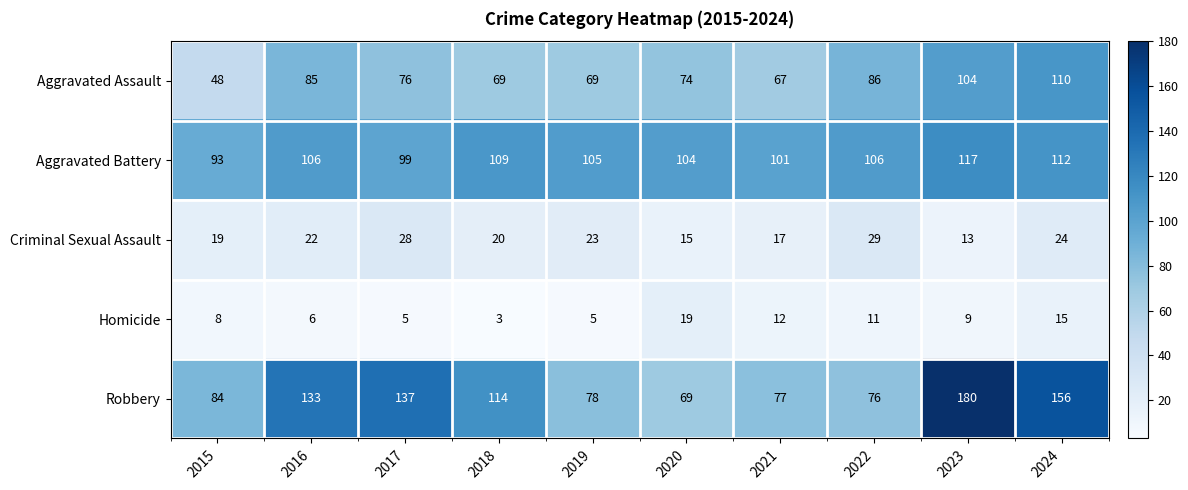

What is the difference between the maximum and minimum values in the Aggravated Assault series?

62